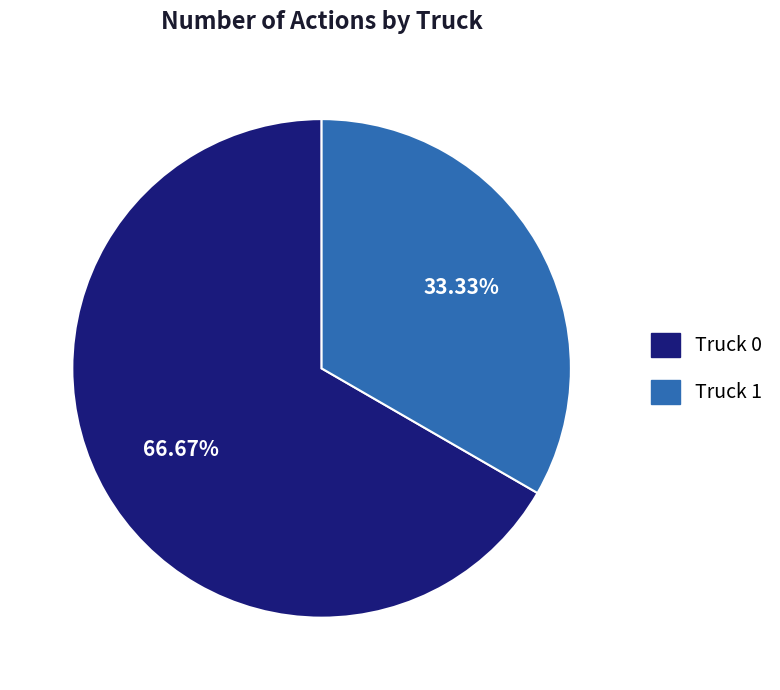

Which category has the smallest portion of the pie?

Truck 1